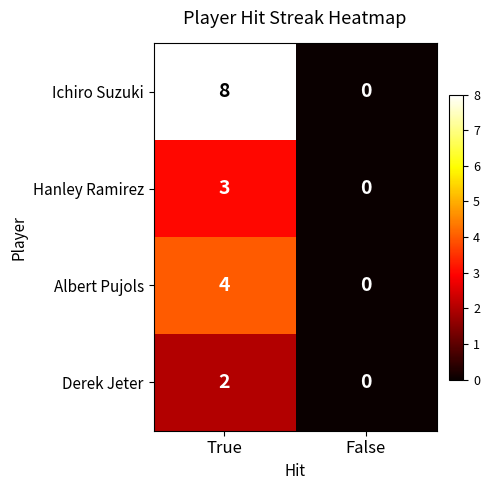

Reading right to left, list all the values displayed in this chart.

Ichiro Suzuki: 0	8
Hanley Ramirez: 0	3
Albert Pujols: 0	4
Derek Jeter: 0	2